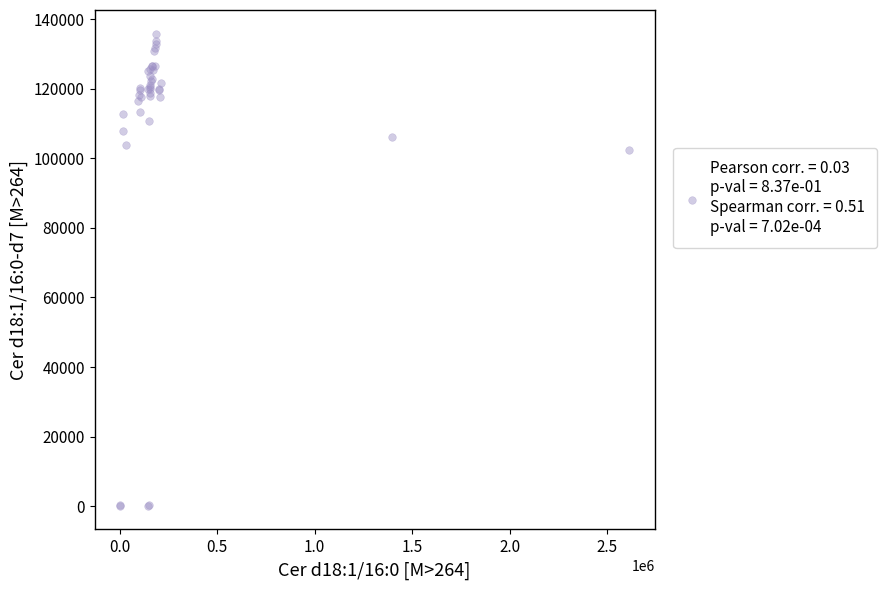

What Y value in the scatter plot is closest to 67965?

102338.0